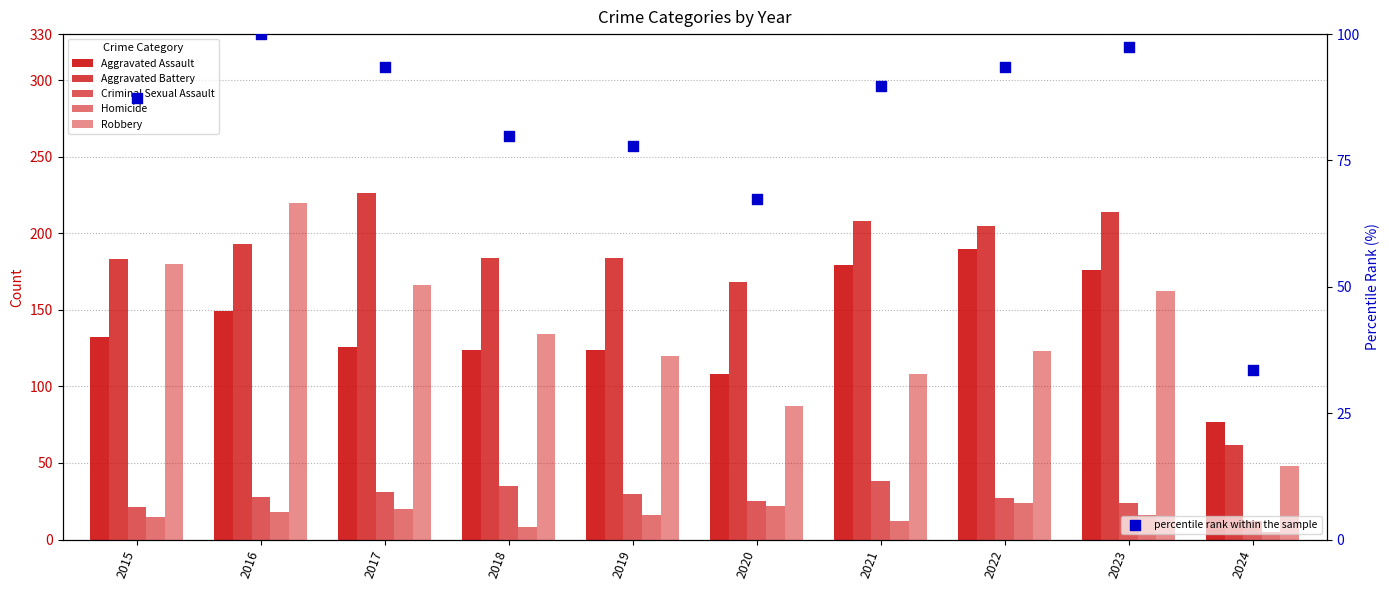

Which series contains the lowest Y value?

Homicide